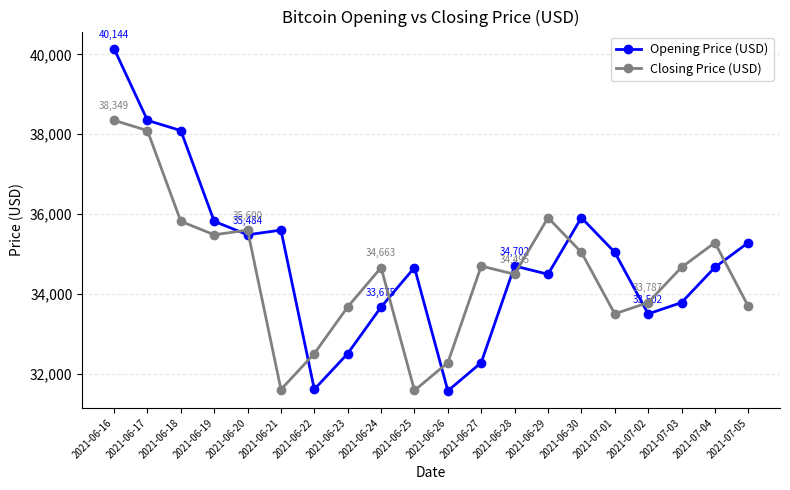

True or false: Opening Price (USD) has a value of 31614.1 at 2021-06-22.

True